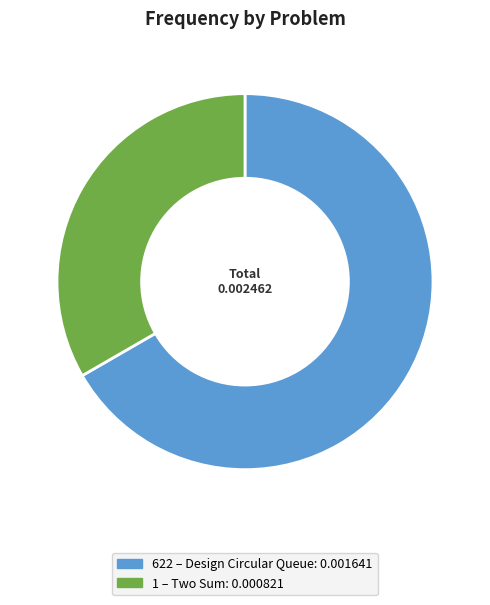

Is it true that 622 is 67% of the pie?

True